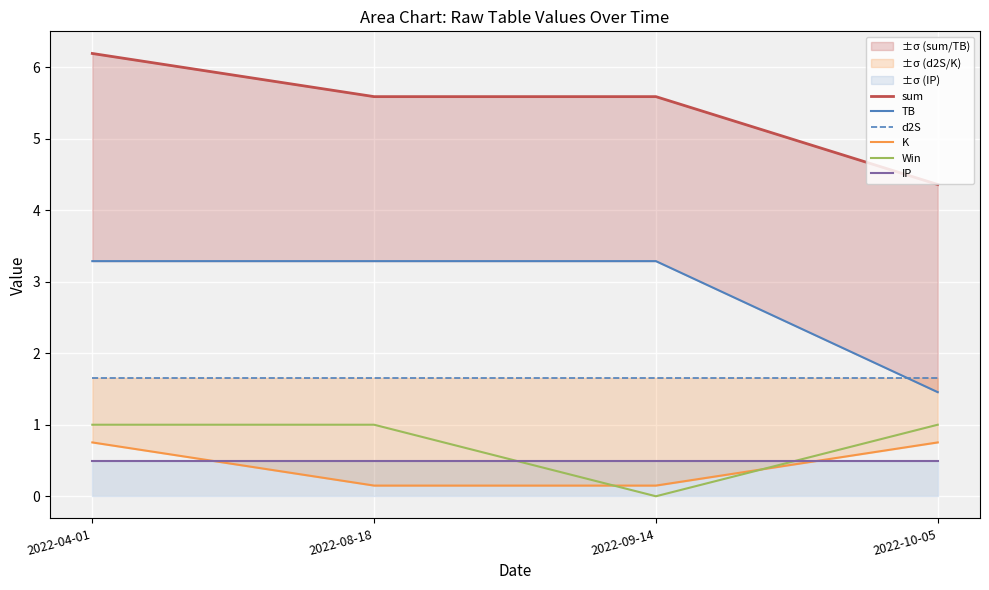

At how many categories does at least one series exceed 6?

1